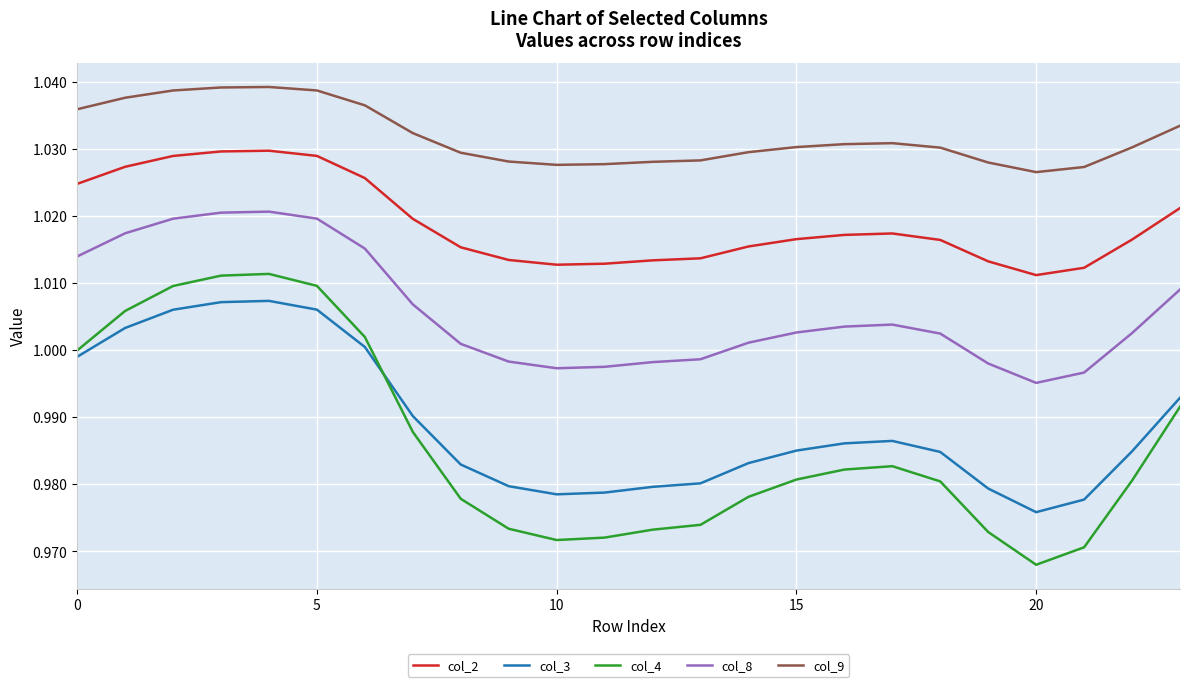

True or false: col_4 and col_9 cross at least once.

False